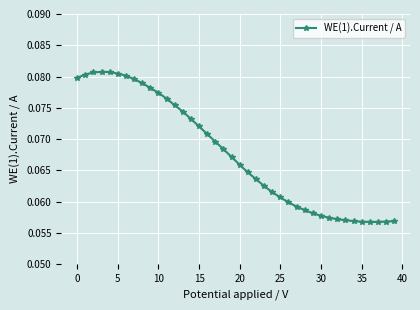

What is the sum of all values?

2.7